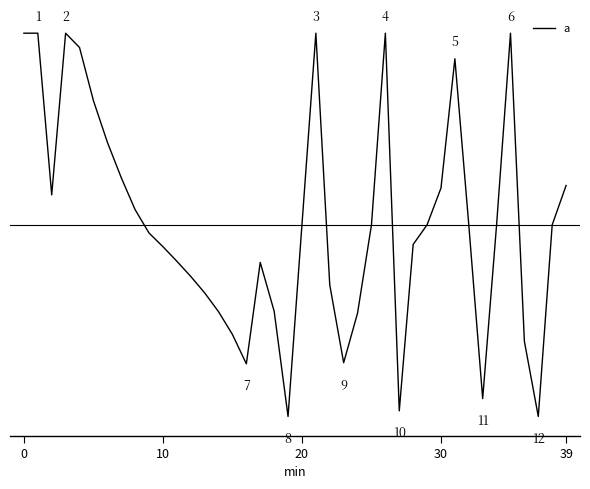

Does the chart have visible grid lines?

No